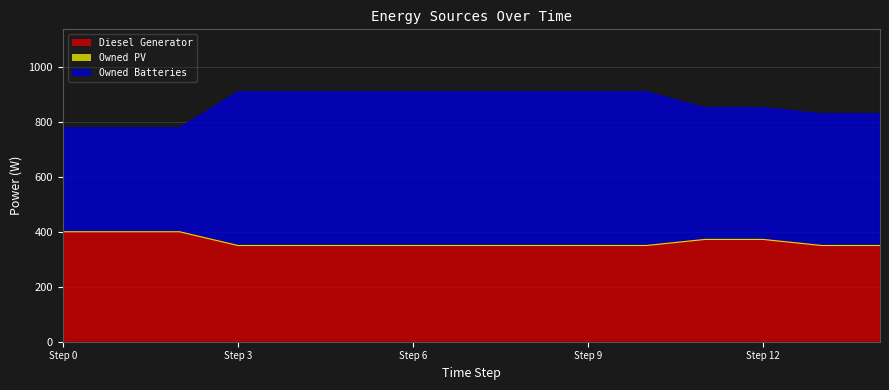

True or false: Diesel Generator and Owned Batteries intersect in this chart.

False